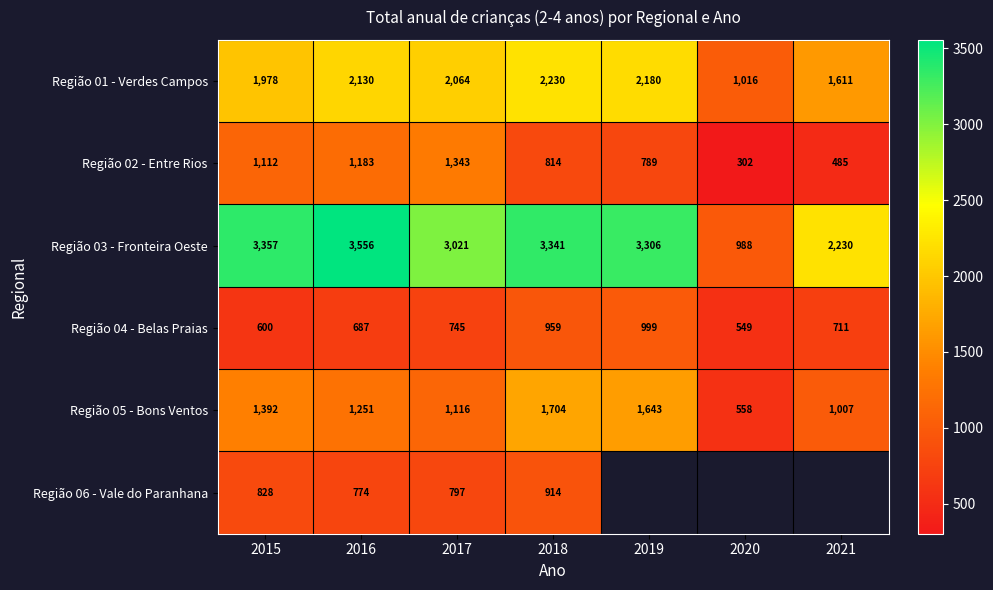

Which category has the lowest value in the Região 02 - Entre Rios series?

2020